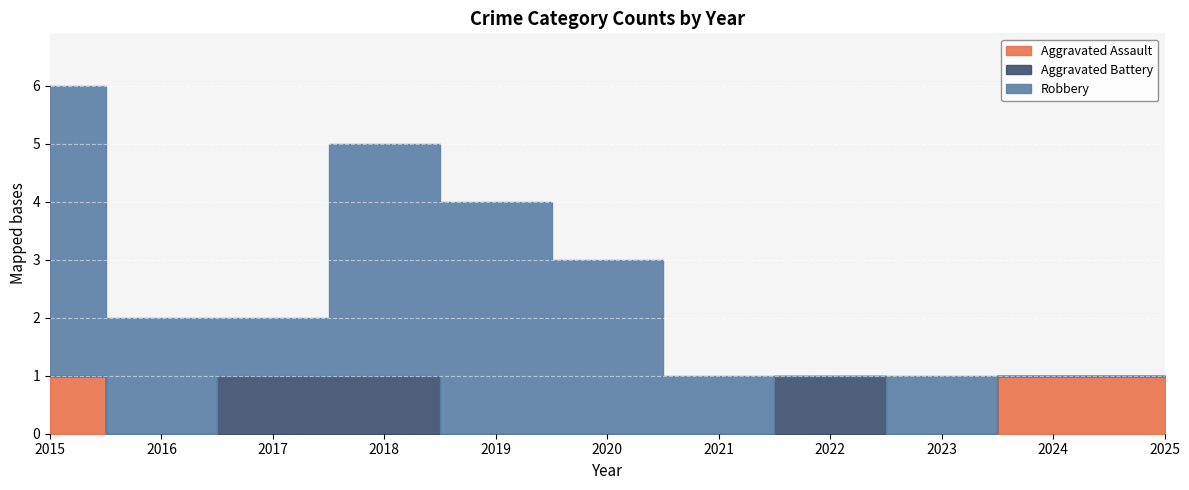

How many values in Aggravated Battery are above zero?

3